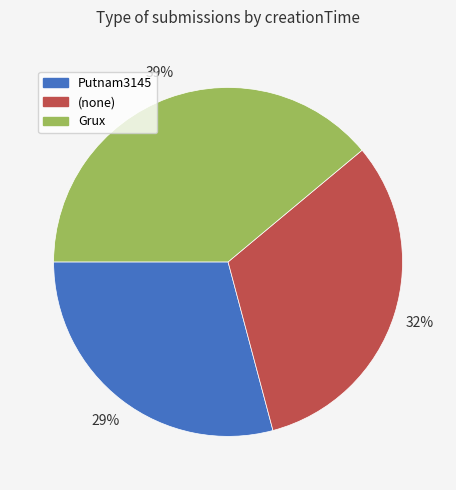

Is there a majority slice in this chart?

No